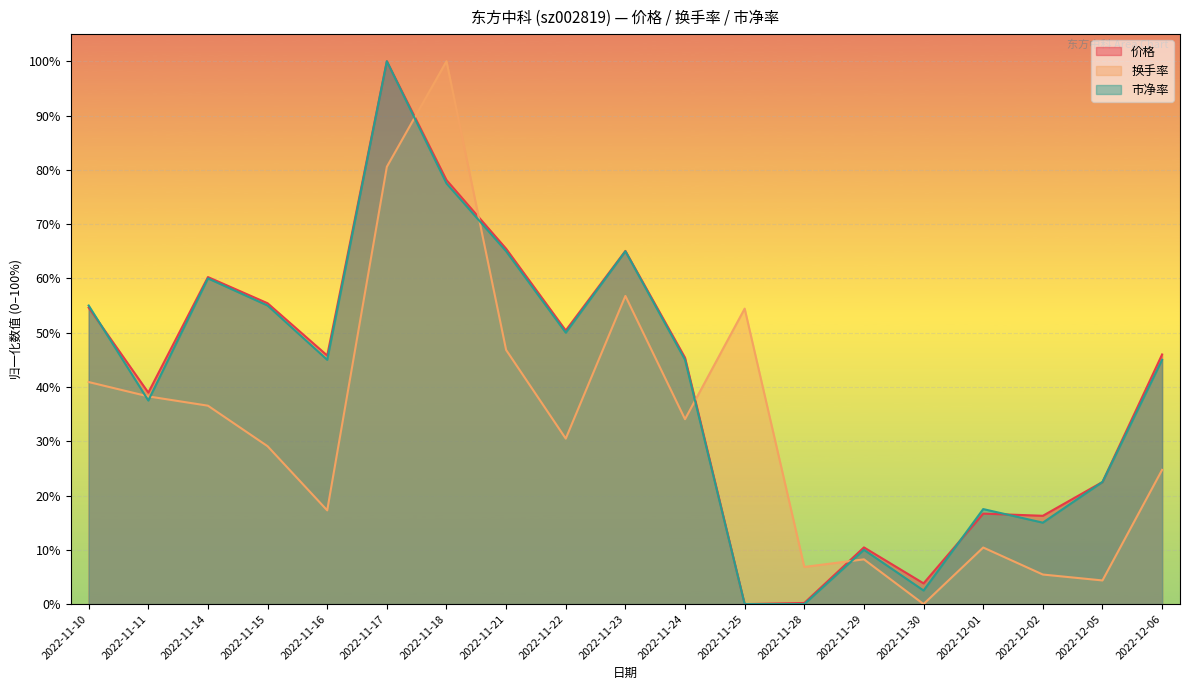

Where is the first local minimum for 价格?

2022-11-11